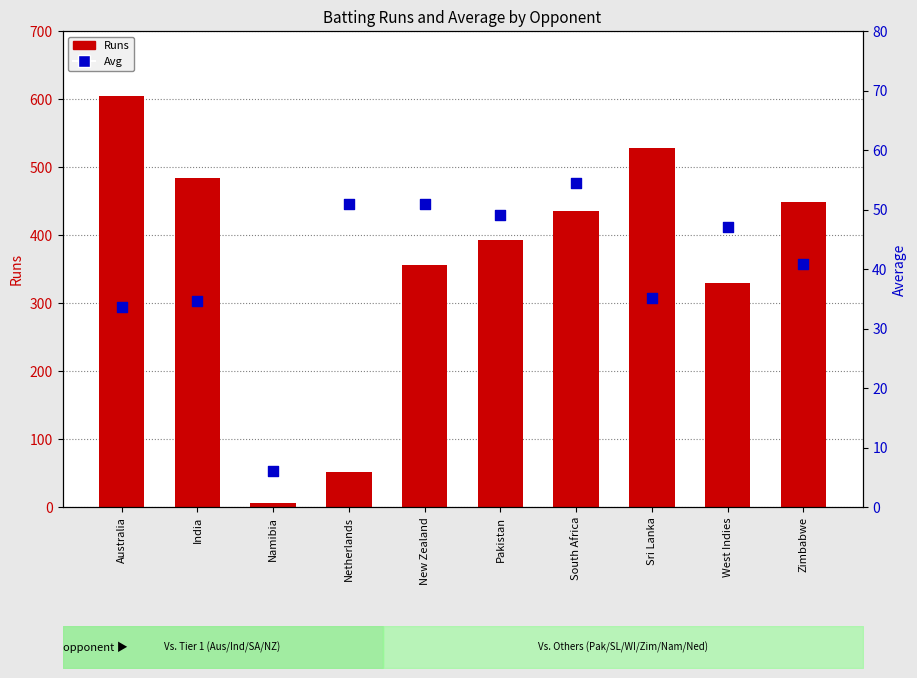

Which series has the largest total across all categories?

Runs